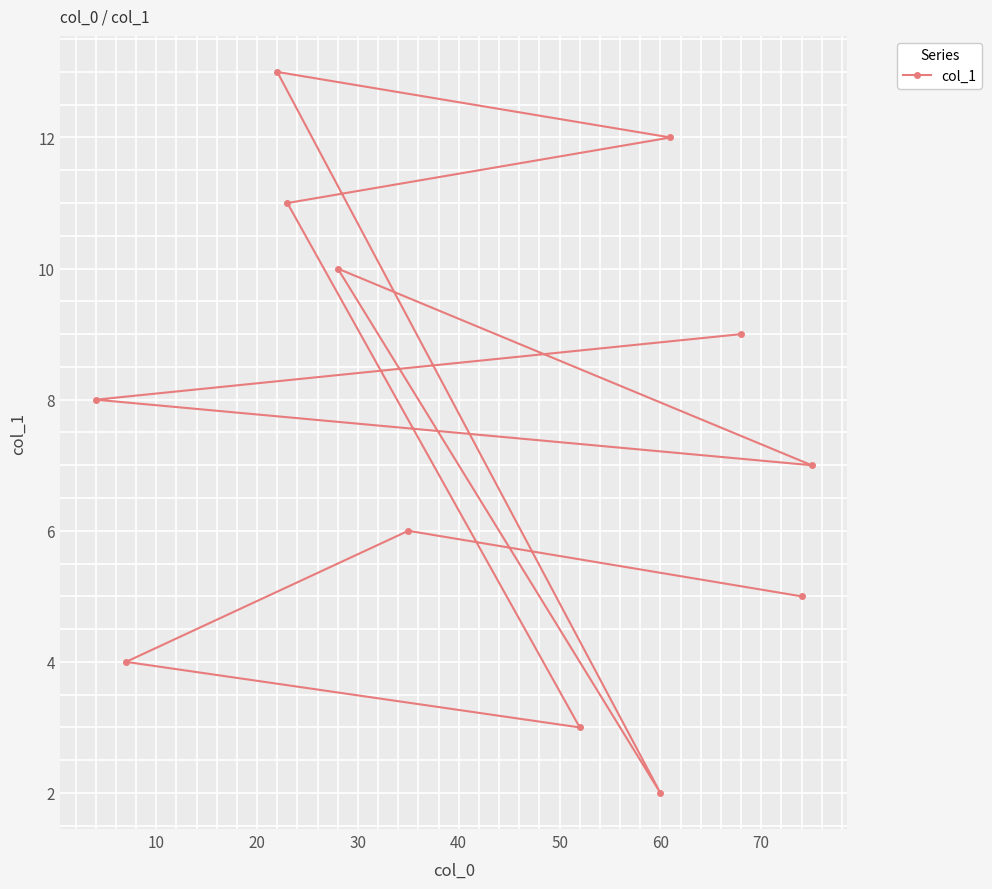

What is the average value?

7.5